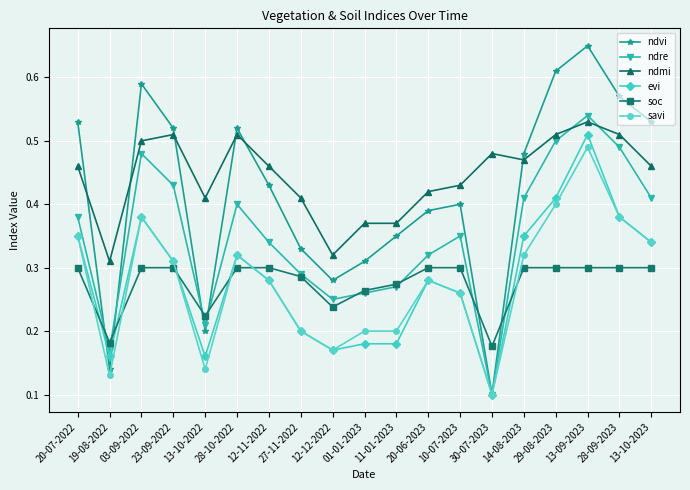

Which series ends up on top after the final intersection of soc and ndvi?

ndvi